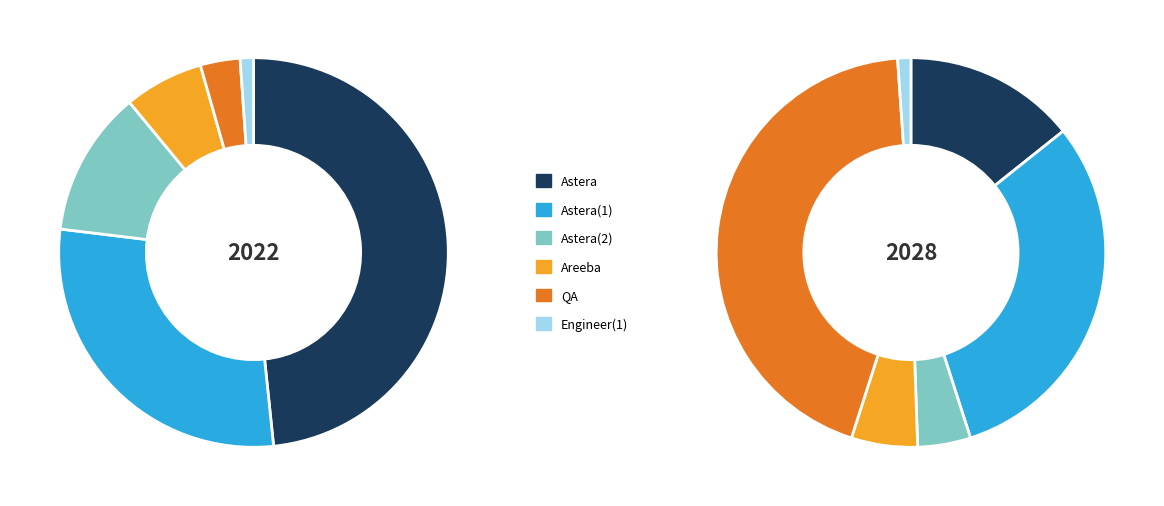

How many slices are in this pie chart?

6